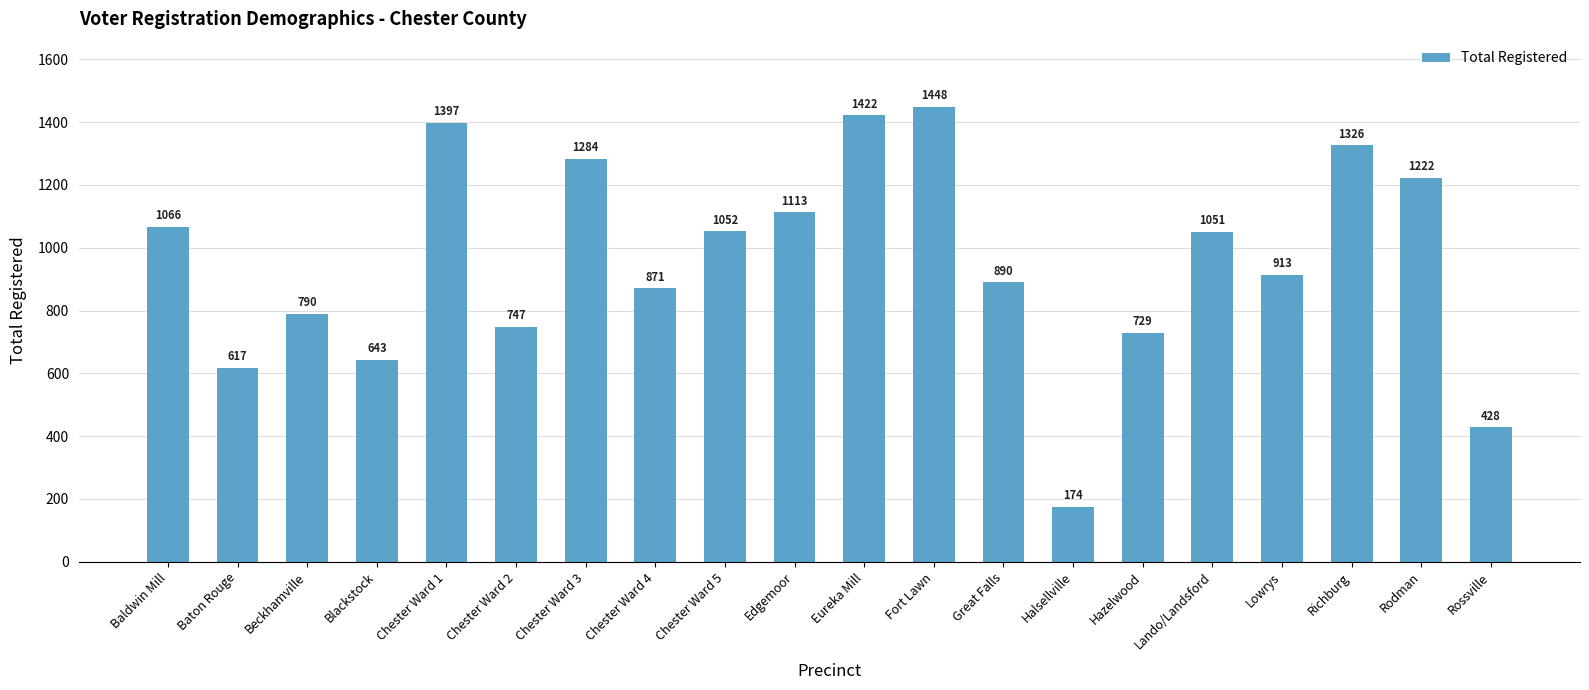

List the labels in order of value, smallest first.

Halsellville, Rossville, Baton Rouge, Blackstock, Hazelwood, Chester Ward 2, Beckhamville, Chester Ward 4, Great Falls, Lowrys, Lando/Landsford, Chester Ward 5, Baldwin Mill, Edgemoor, Rodman, Chester Ward 3, Richburg, Chester Ward 1, Eureka Mill, Fort Lawn